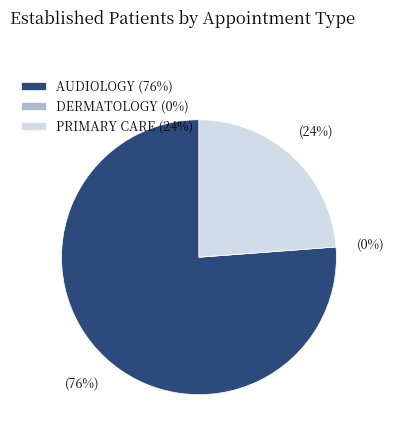

Does AUDIOLOGY represent more than half of the total?

Yes